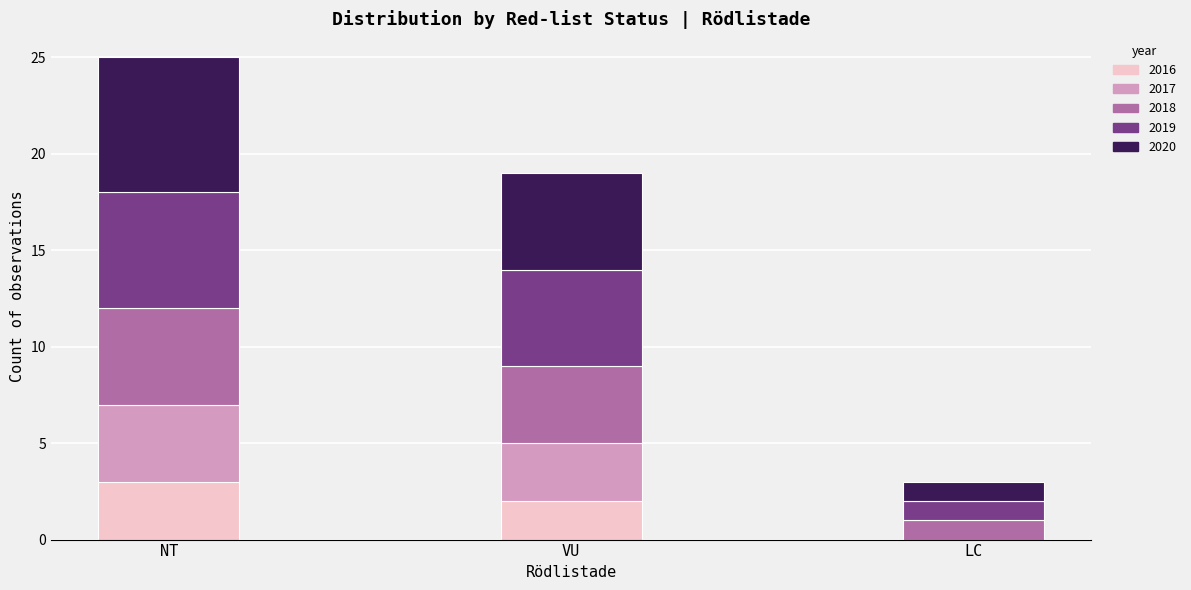

What is the total value across all series at LC?

3